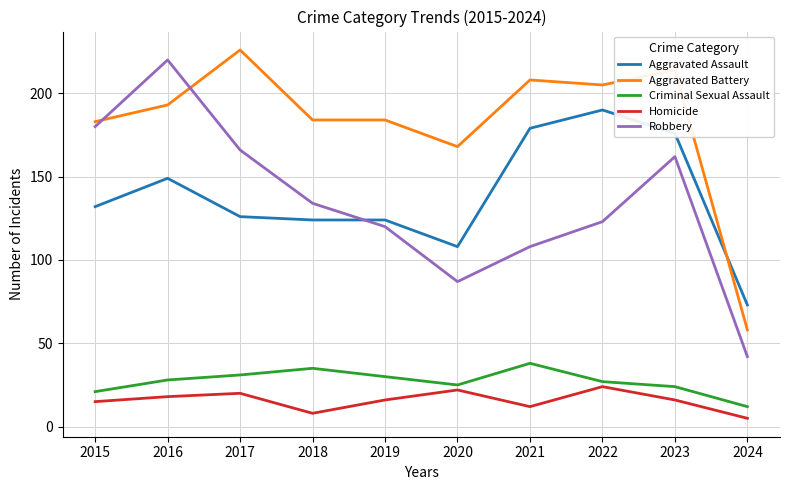

What are all the series names shown in the legend?

Aggravated Assault, Aggravated Battery, Criminal Sexual Assault, Homicide, Robbery